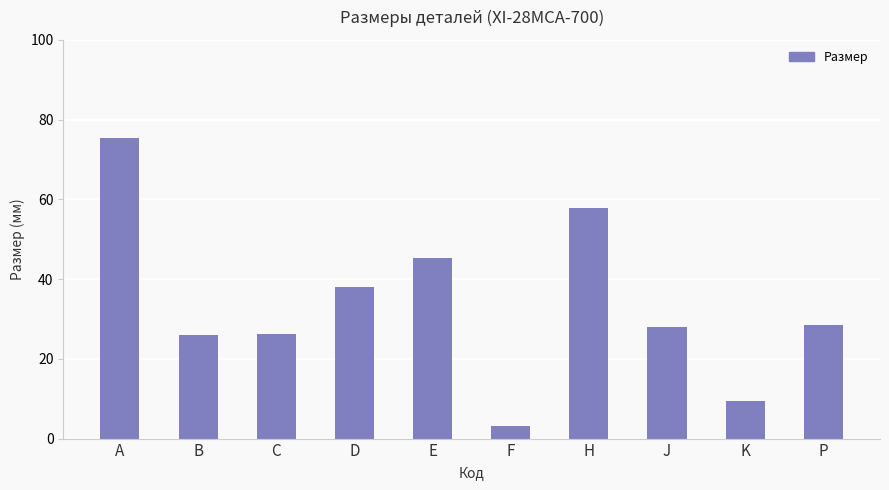

Which has a higher value, H or K?

H